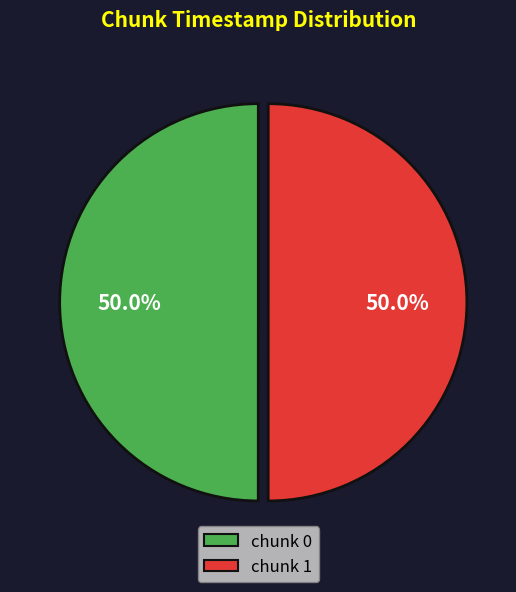

Is it true that chunk 0 is 50% of the pie?

True